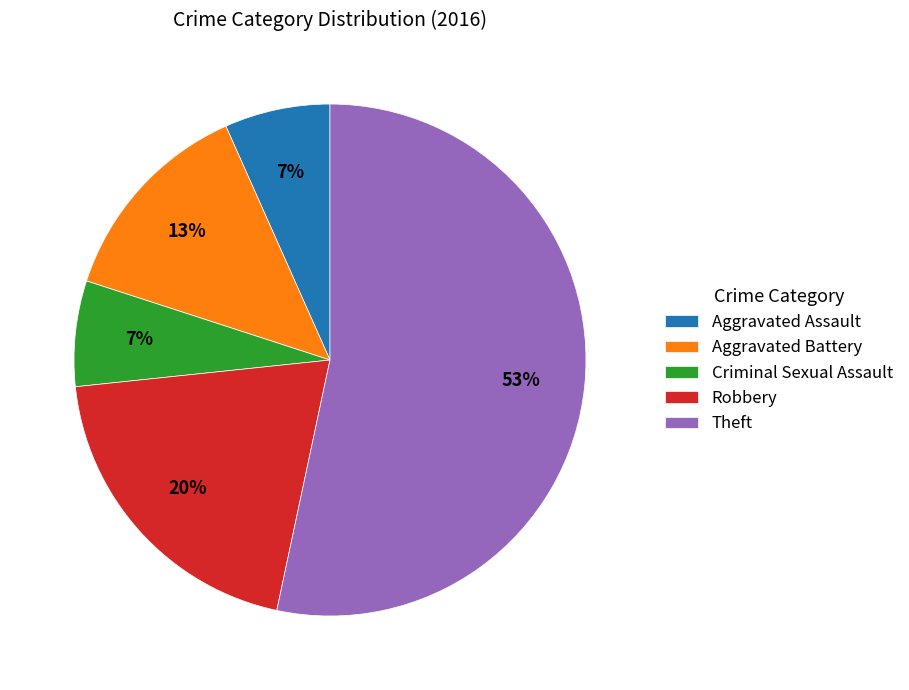

Is it true that Robbery is 20% of the pie?

True